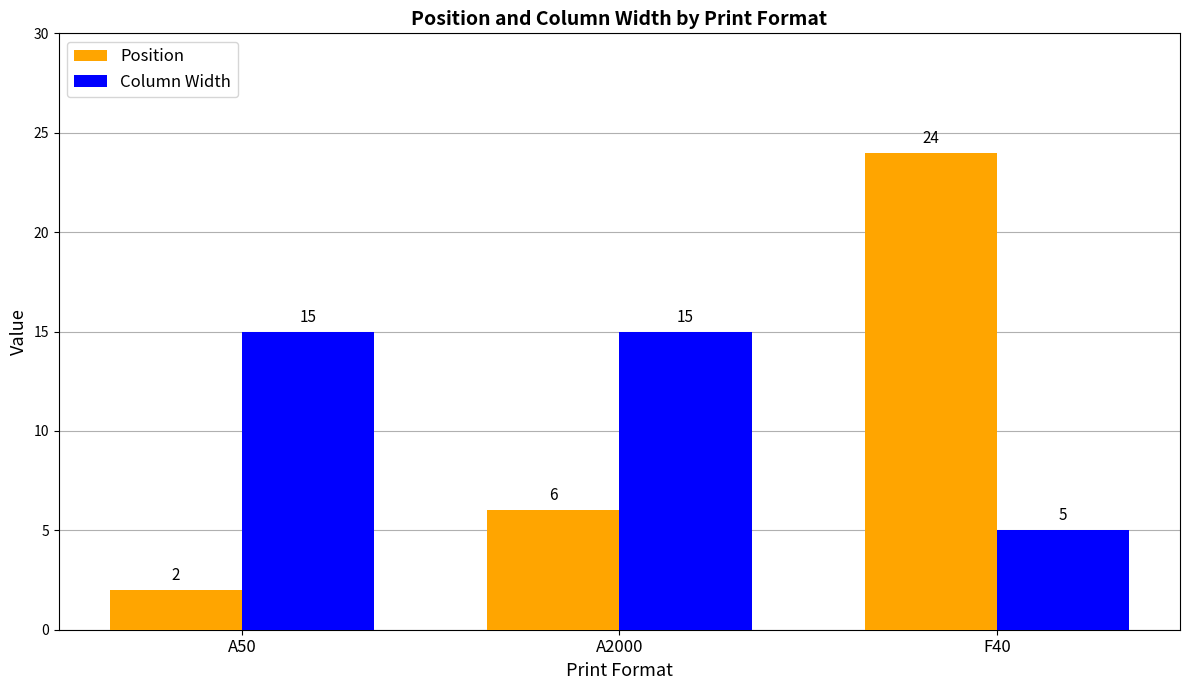

What is the spread (max minus min) of values at A50?

13